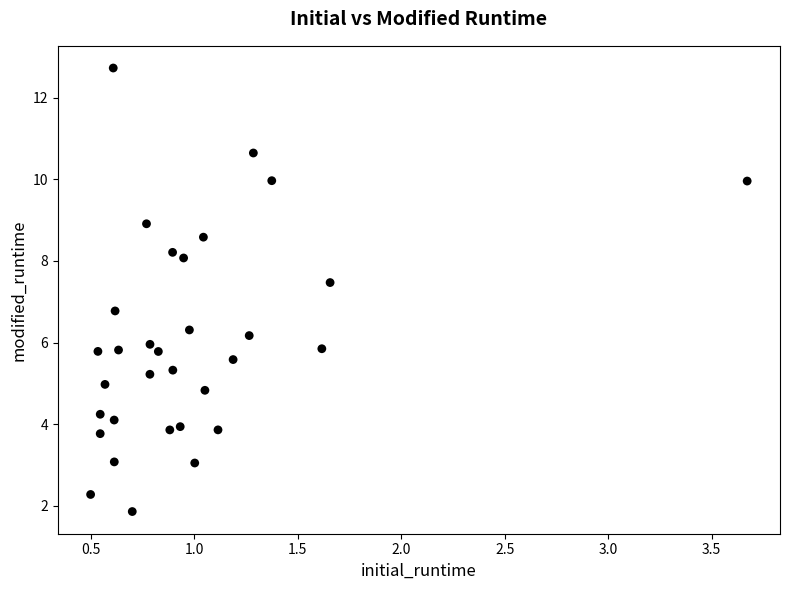

What is the range of Y values (max minus min)?

10.9